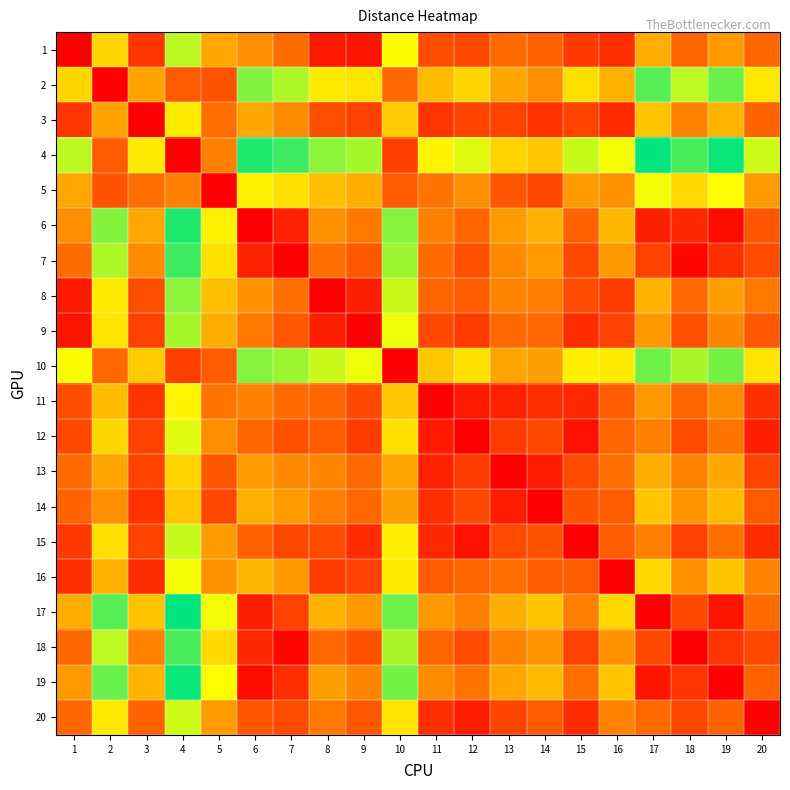

Reading left to right, what are all the values shown in this chart?

1: 1=0	2=1495	3=381	4=2012	5=1157	6=990	7=764	8=178	9=147	10=1788	11=542	12=508	13=749	14=696	15=408	16=318	17=1213	18=714	19=1082	20=717
2: 1=1495	2=0	3=1135	4=637	5=583	6=2207	7=2056	8=1641	9=1590	10=736	11=1312	12=1494	13=1150	14=988	15=1552	16=1243	17=2360	18=2004	19=2291	20=1615
3: 1=381	2=1135	3=0	4=1633	5=778	6=1163	7=971	8=551	9=457	10=1412	11=375	12=481	13=474	14=349	15=475	16=301	17=1359	18=918	19=1255	20=686
4: 1=2012	2=637	3=1633	4=0	5=886	6=2550	7=2444	8=2175	9=2081	10=444	11=1697	12=1881	13=1480	14=1385	15=1969	16=1806	17=2662	18=2397	19=2624	20=1941
5: 1=1157	2=583	3=778	4=886	5=0	6=1686	7=1565	8=1329	9=1210	10=636	11=814	12=999	13=609	14=500	15=1084	16=1006	17=1818	18=1516	19=1764	20=1078
6: 1=990	2=2207	3=1163	4=2550	5=1686	6=0	7=235	8=1015	9=845	10=2191	11=895	12=717	13=1078	14=1219	15=689	16=1289	17=230	18=279	19=93	20=611
7: 1=764	2=2056	3=971	4=2444	5=1565	6=235	7=0	8=781	9=618	10=2111	11=753	12=568	13=965	14=1077	15=507	16=1070	17=465	18=54	19=323	20=532
8: 1=178	2=1641	3=551	4=2175	5=1329	6=1015	7=781	8=0	9=228	10=1962	11=709	12=649	13=924	14=874	15=534	16=413	17=1244	18=737	19=1103	20=844
9: 1=147	2=1590	3=457	4=2081	5=1210	6=845	7=618	8=228	9=0	10=1831	11=507	12=425	13=737	14=725	15=307	16=459	17=1068	18=568	19=936	20=617
10: 1=1788	2=736	3=1412	4=444	5=636	6=2191	7=2111	8=1962	9=1831	10=0	11=1389	12=1565	13=1154	14=1107	15=1668	16=1639	17=2282	18=2067	19=2258	20=1588
11: 1=542	2=1312	3=375	4=1697	5=814	6=895	7=753	8=709	9=507	10=1389	11=0	12=186	13=242	14=326	15=280	16=646	17=1061	18=704	19=981	20=332
12: 1=508	2=1494	3=481	4=1881	5=999	6=717	7=568	8=649	9=425	10=1565	11=186	12=0	13=411	14=510	15=129	16=698	17=893	18=519	19=804	20=220
13: 1=749	2=1150	3=474	4=1480	5=609	6=1078	7=965	8=924	9=737	10=1154	11=242	12=411	13=0	14=205	15=519	16=774	17=1215	18=919	19=1156	20=471
14: 1=696	2=988	3=349	4=1385	5=500	6=1219	7=1077	8=874	9=725	10=1107	11=326	12=510	13=205	14=0	15=586	16=641	17=1376	18=1027	19=1303	20=632
15: 1=408	2=1552	3=475	4=1969	5=1084	6=689	7=507	8=534	9=307	10=1668	11=280	12=129	13=519	14=586	15=0	16=642	17=887	18=455	19=780	20=312
16: 1=318	2=1243	3=301	4=1806	5=1006	6=1289	7=1070	8=413	9=459	10=1639	11=646	12=698	13=774	14=641	15=642	16=0	17=1505	18=1019	19=1382	20=917
17: 1=1213	2=2360	3=1359	4=2662	5=1818	6=230	7=465	8=1244	9=1068	10=2282	11=1061	12=893	13=1215	14=1376	15=887	16=1505	17=0	18=507	19=151	20=746
18: 1=714	2=2004	3=918	4=2397	5=1516	6=279	7=54	8=737	9=568	10=2067	11=704	12=519	13=919	14=1027	15=455	16=1019	17=507	18=0	19=369	20=495
19: 1=1082	2=2291	3=1255	4=2624	5=1764	6=93	7=323	8=1103	9=936	10=2258	11=981	12=804	13=1156	14=1303	15=780	16=1382	17=151	18=369	19=0	20=687
20: 1=717	2=1615	3=686	4=1941	5=1078	6=611	7=532	8=844	9=617	10=1588	11=332	12=220	13=471	14=632	15=312	16=917	17=746	18=495	19=687	20=0